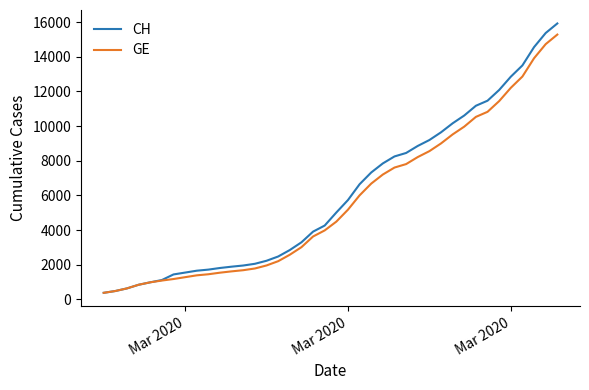

Which series has the largest range (max minus min)?

CH